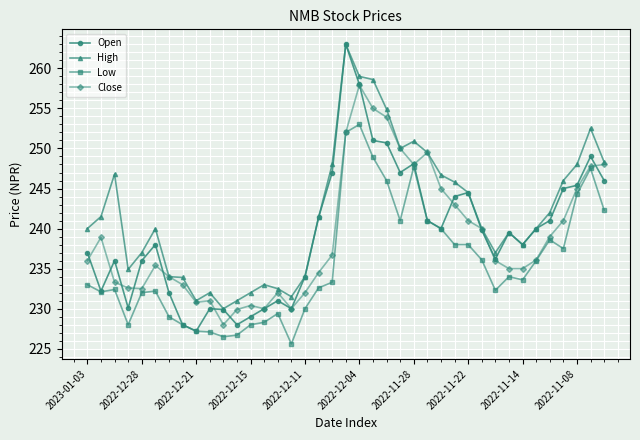

True or false: High and Low cross at least once.

False